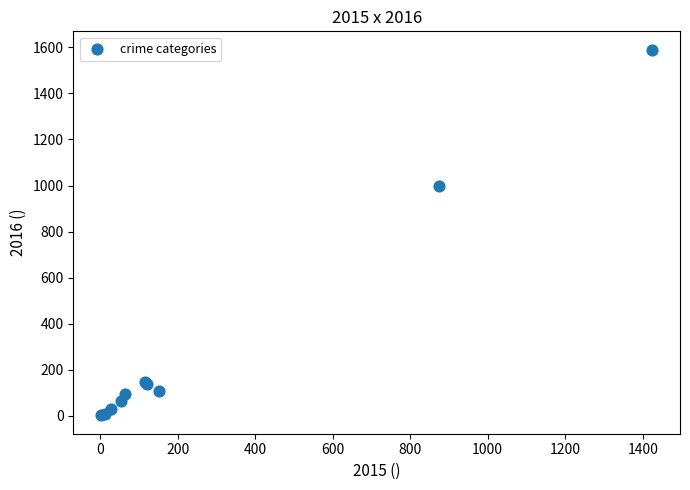

What Y value in the scatter plot is closest to 796?

999